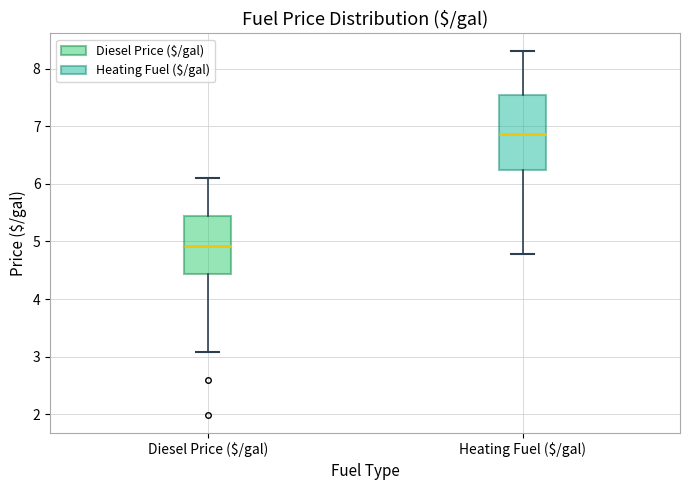

Reading left to right, transcribe this box plot: for each box, give where its median line is, the range the box spans, and where its two whiskers end, as read against the y-axis. The values are not printed on the chart, so give them approximately, as read against the axis.

Diesel Price ($/gal): median 4.9, box 4.4 to 5.4, whiskers 3.1 to 6.1
Heating Fuel ($/gal): median 6.9, box 6.2 to 7.5, whiskers 4.8 to 8.3